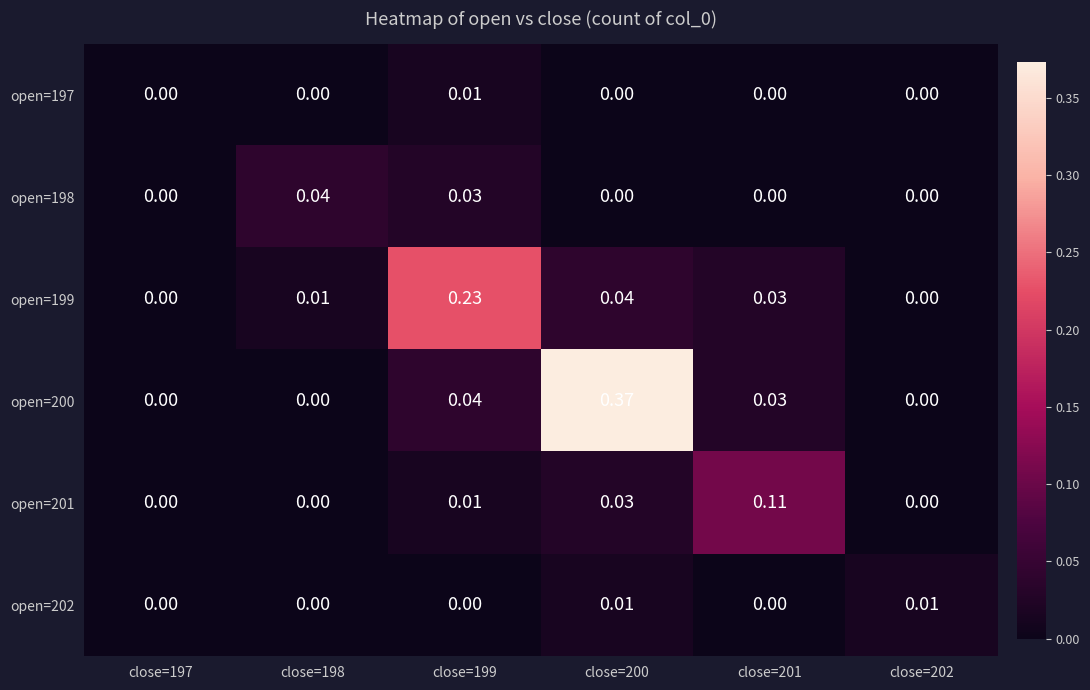

Is the value of open=199 at close=201 greater than the value of open=197 at close=199?

Yes